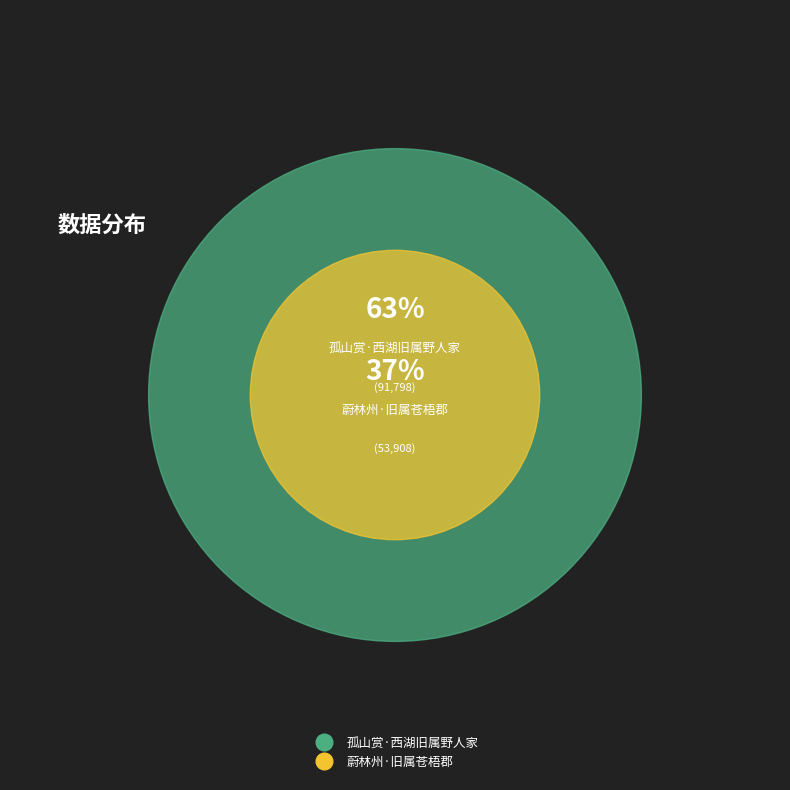

To the nearest percent, what portion does 孤山赏·西湖旧属野人家 represent?

63%